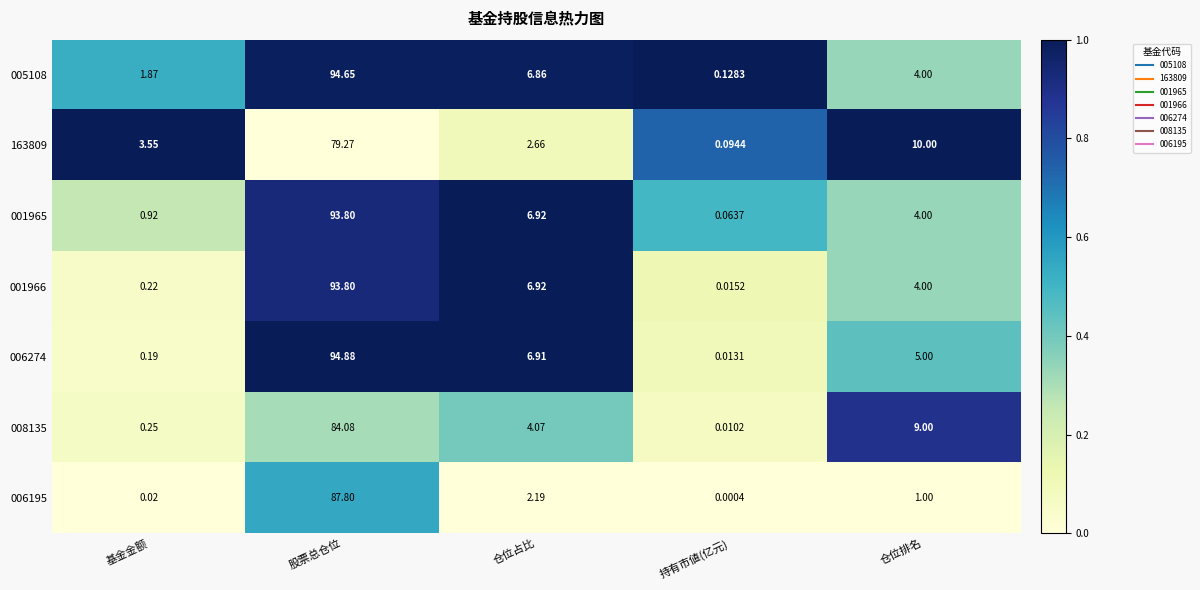

At which label is 008135 closest to 42?

仓位排名